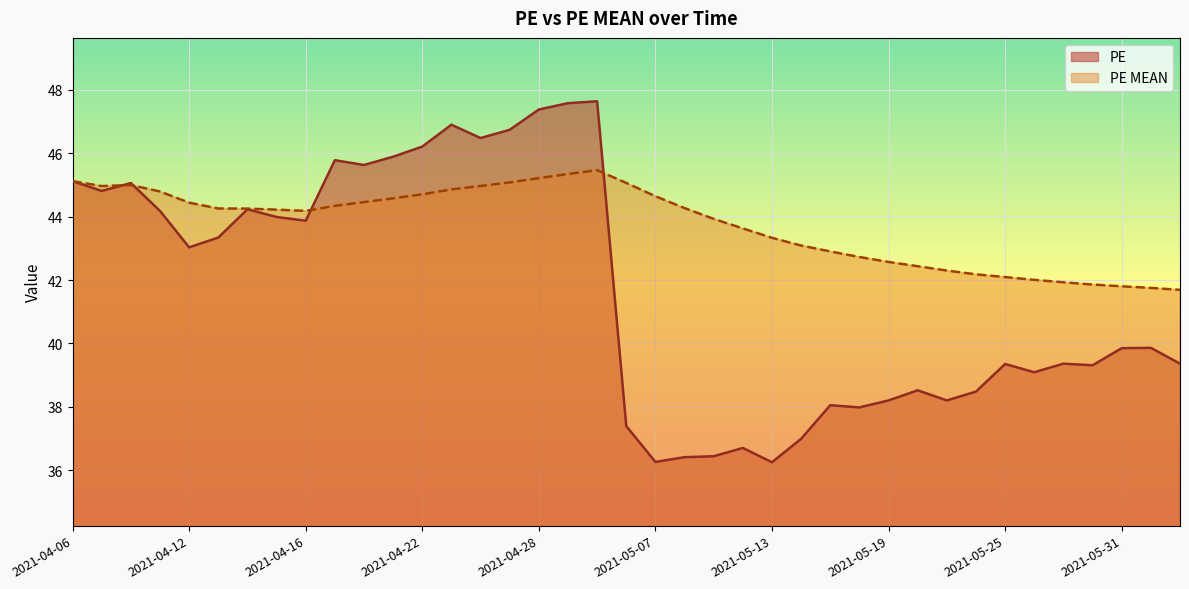

Rank the series by their average value, from highest to lowest.

PE MEAN, PE